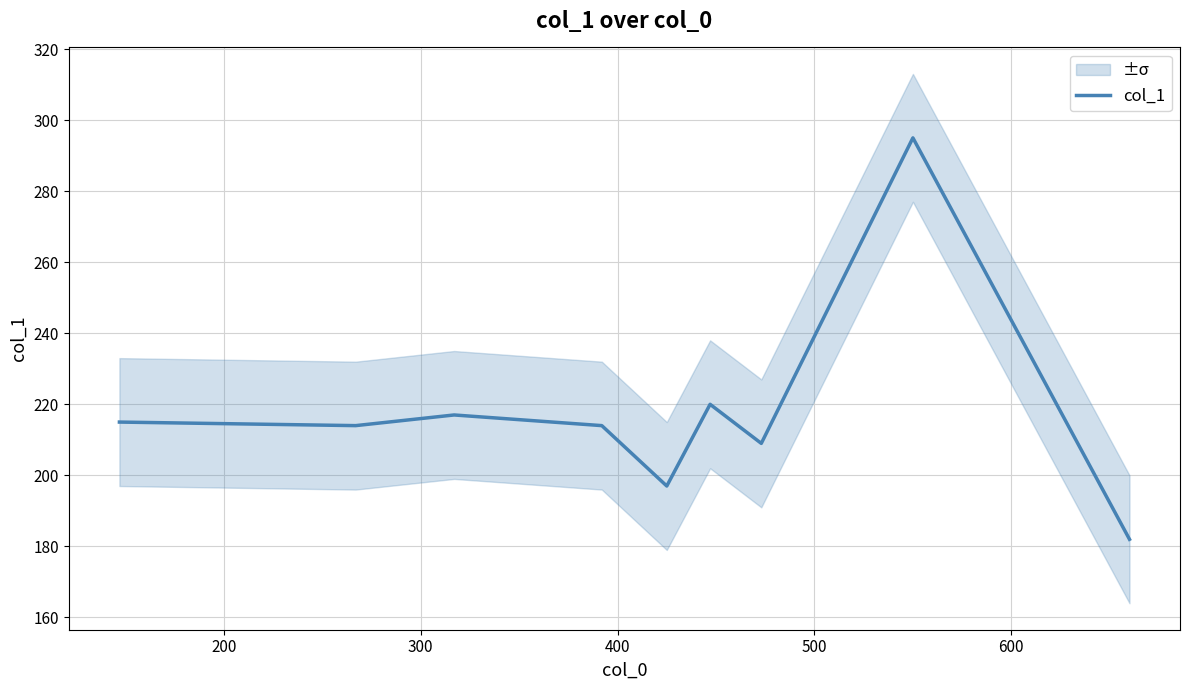

What is the highest value of the col_1 series?

295